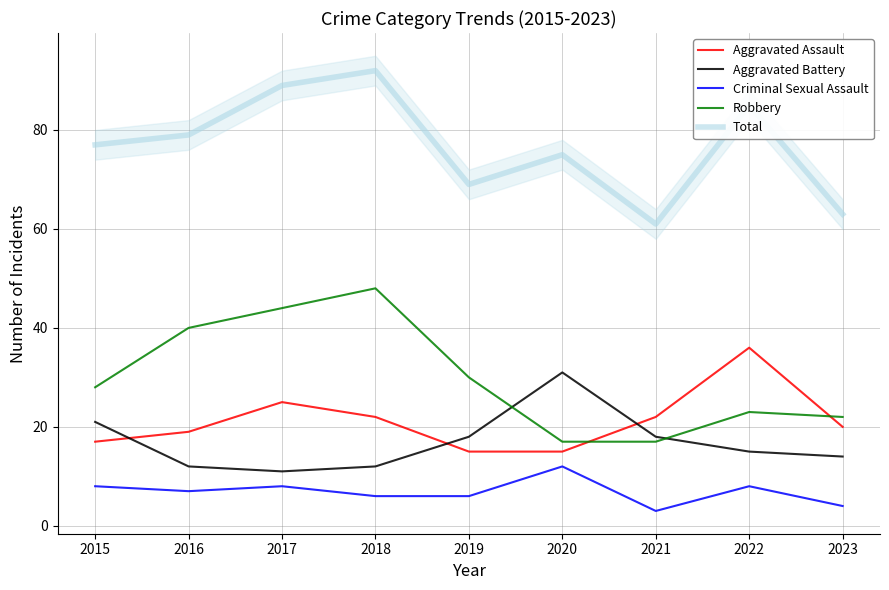

The Aggravated Assault series shows 22 at 2021. True or false?

True